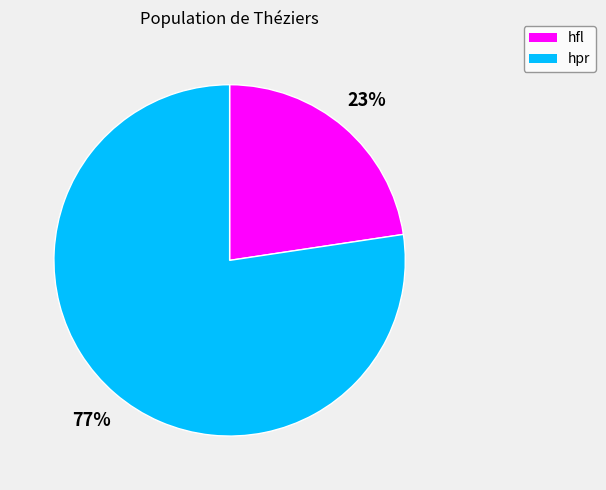

What is the largest slice in the pie chart?

hpr